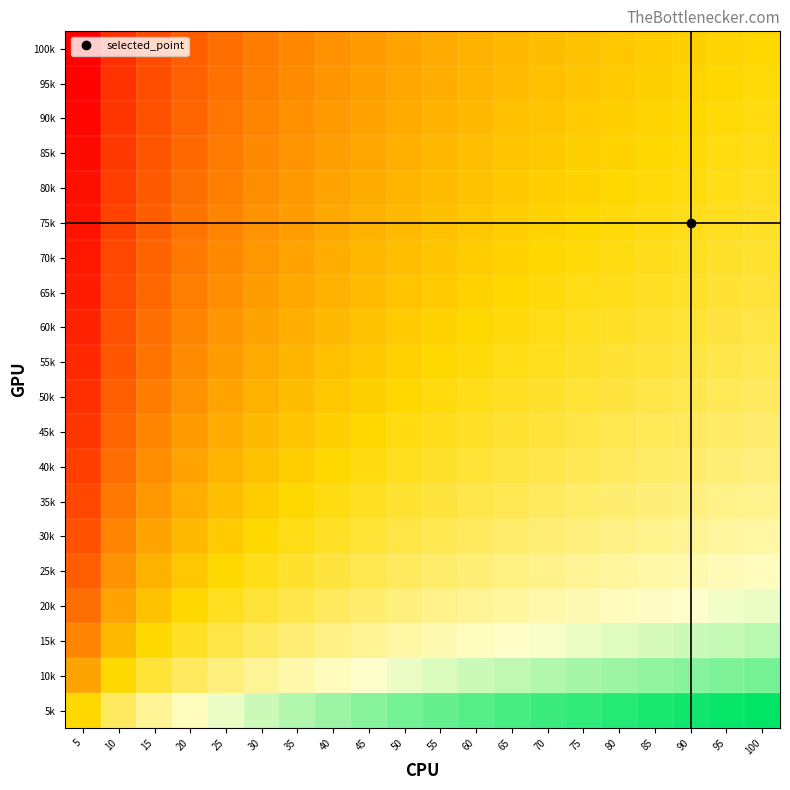

What is the spread (max minus min) of values at 100?

1.0